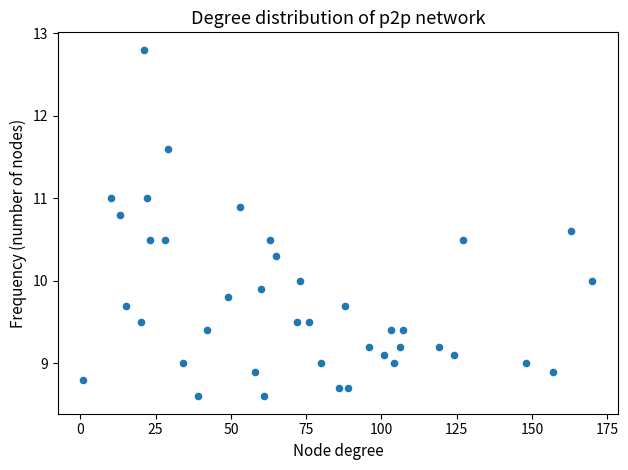

What is the range of X values (max minus min)?

169.0